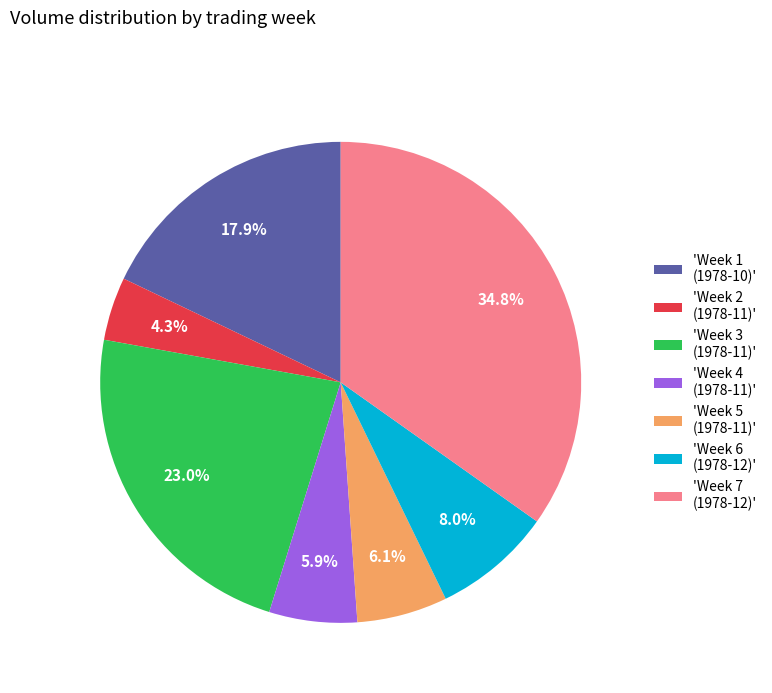

Count the number of slices in the pie.

7